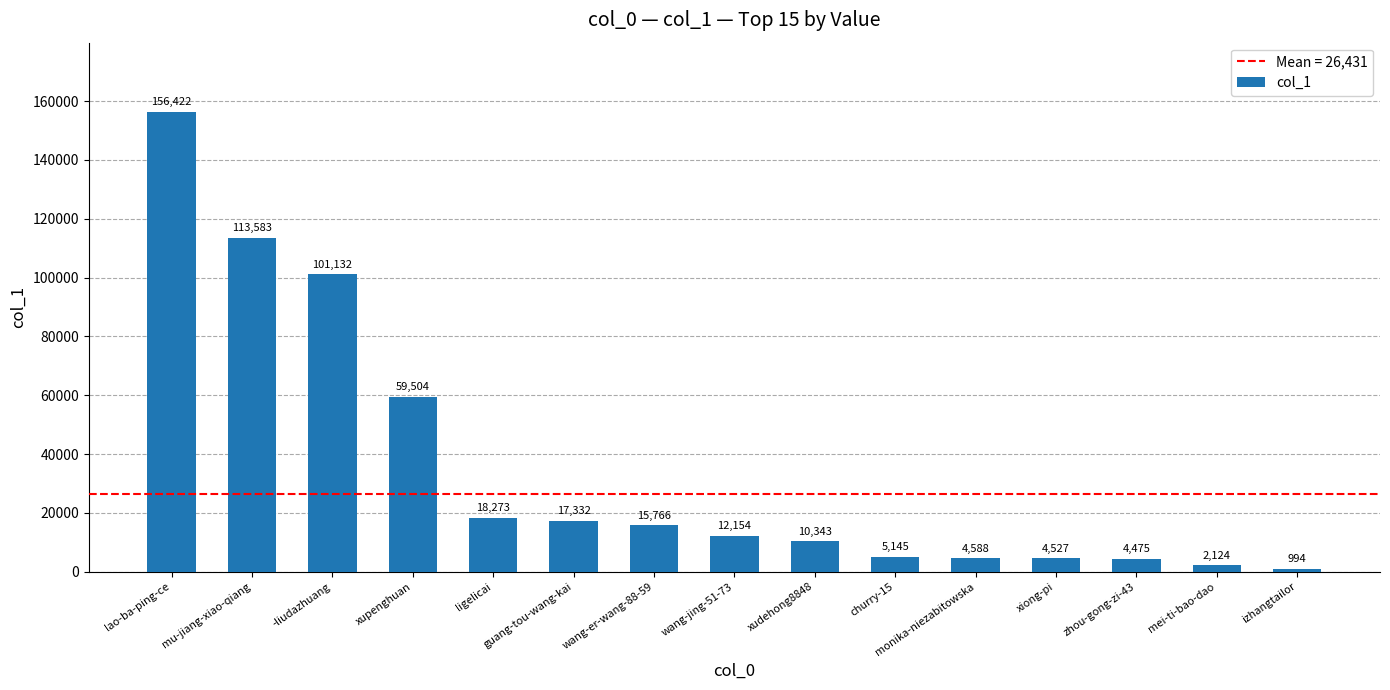

How many bars are there in total?

15